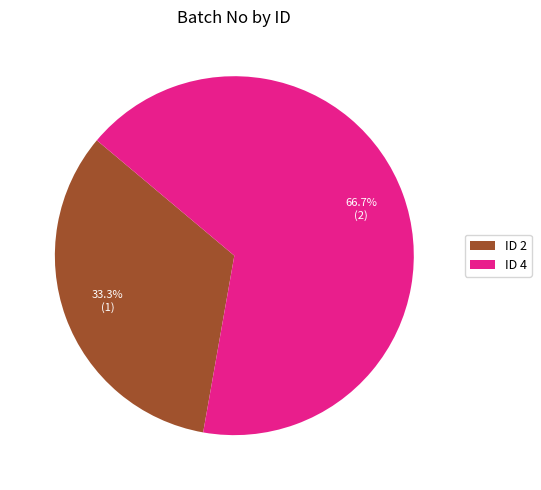

Which slice represents more than half of the pie?

ID 4